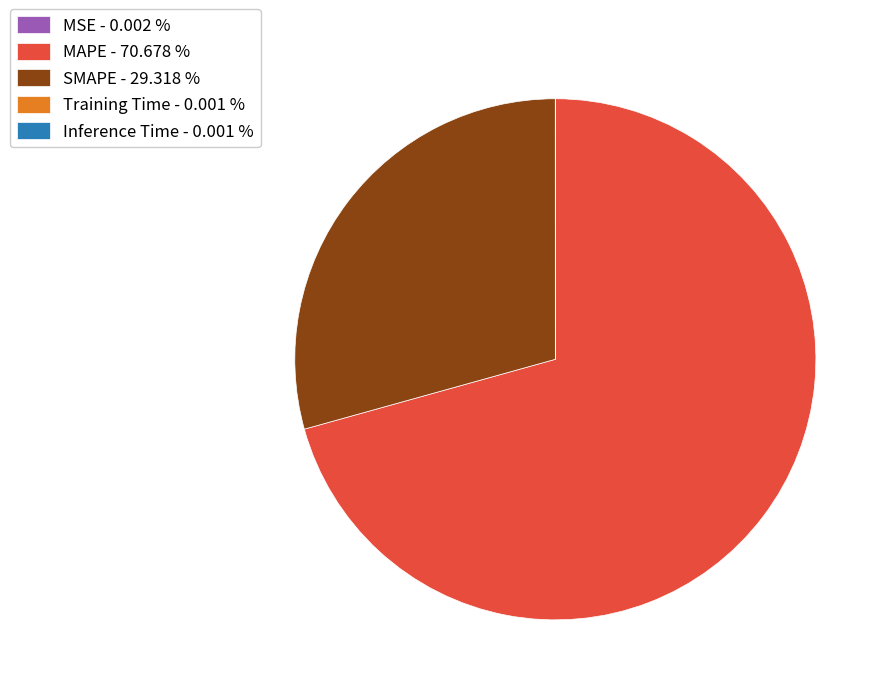

Does any single category account for the majority?

Yes